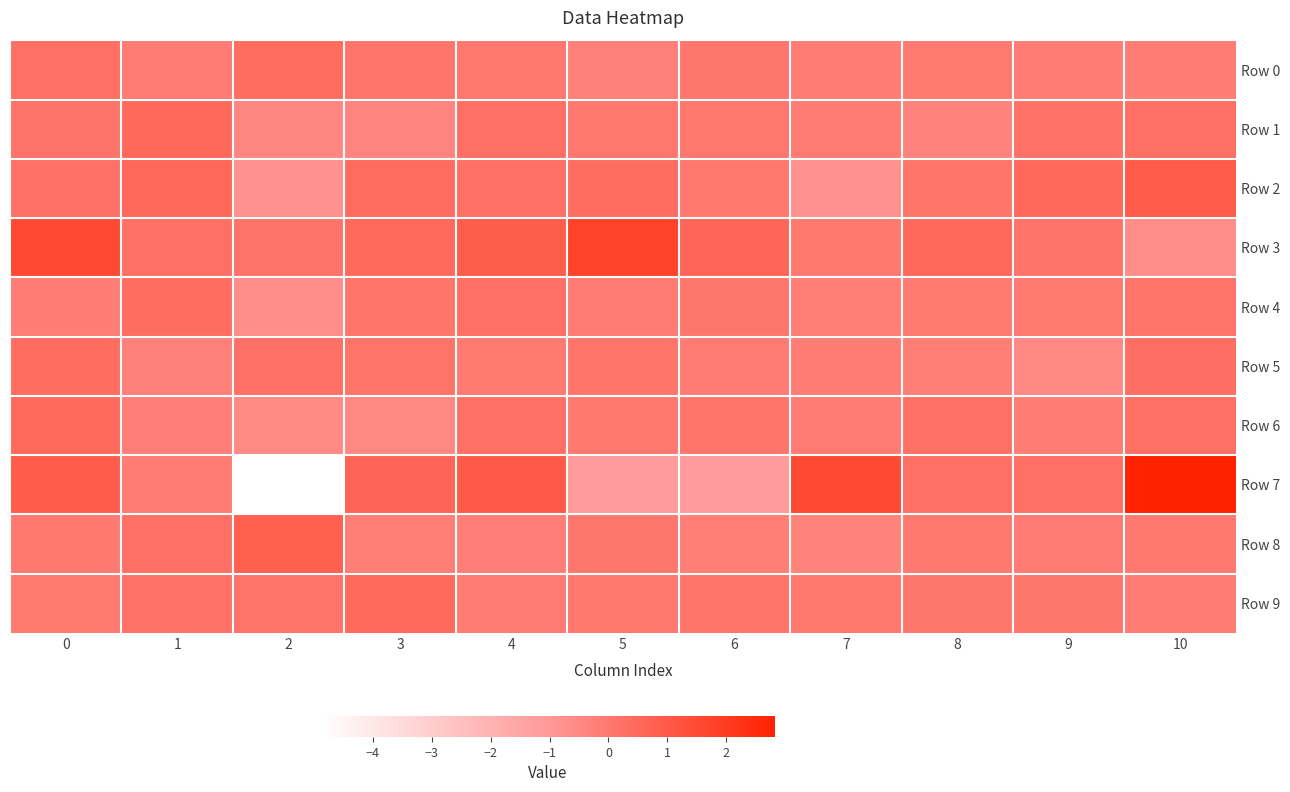

At which label is Row 0 closest to 0?

4